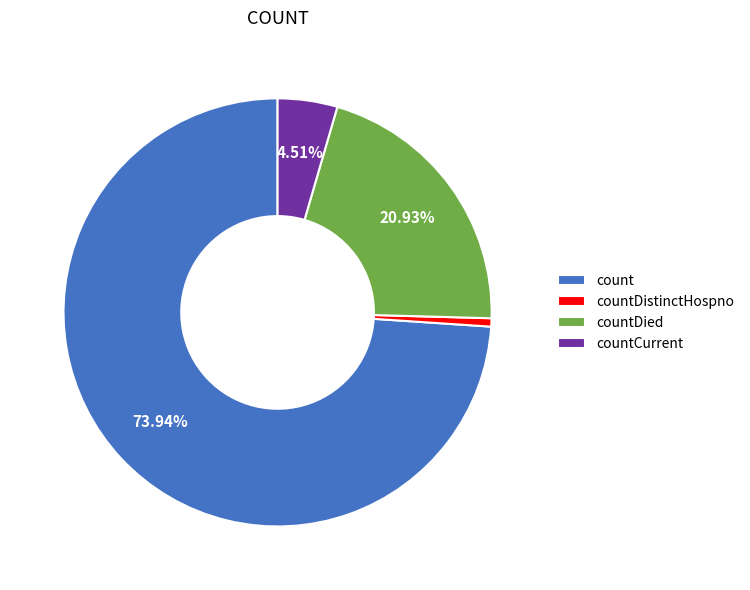

Between countDied and count, which is larger?

count